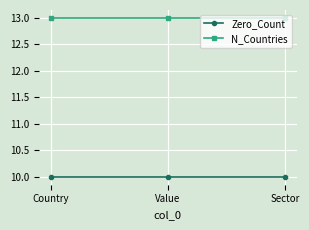

At Sector, list the series in order from smallest to largest.

Zero_Count, N_Countries